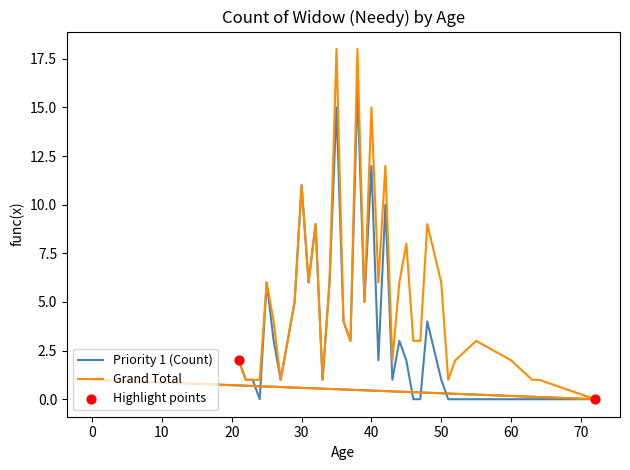

Is the value of Priority 1 (Count) at 46 greater than the value of Grand Total at 63?

No